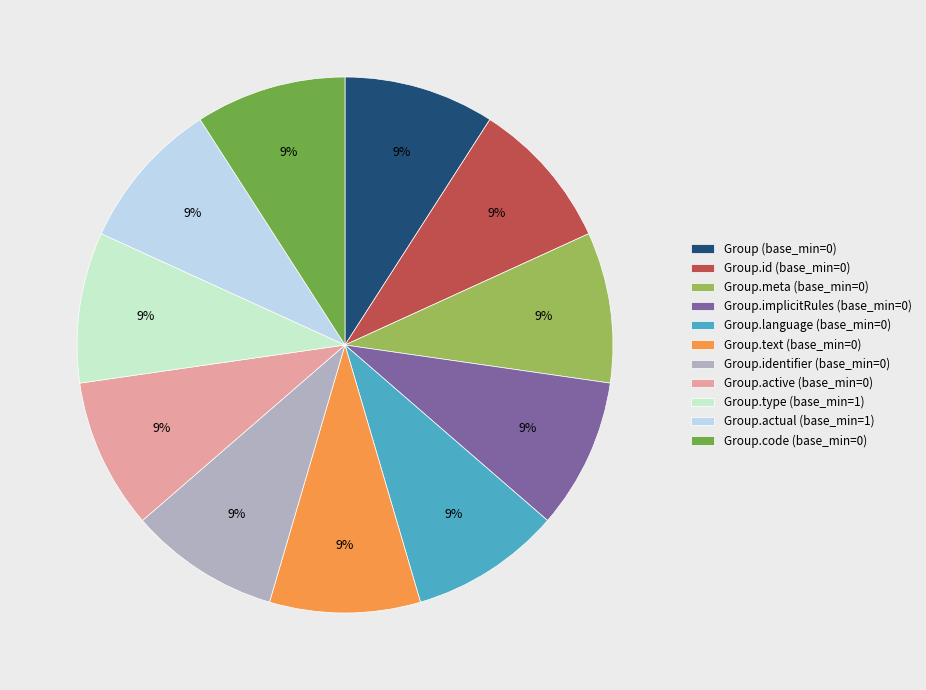

How many segments does this pie chart have?

11